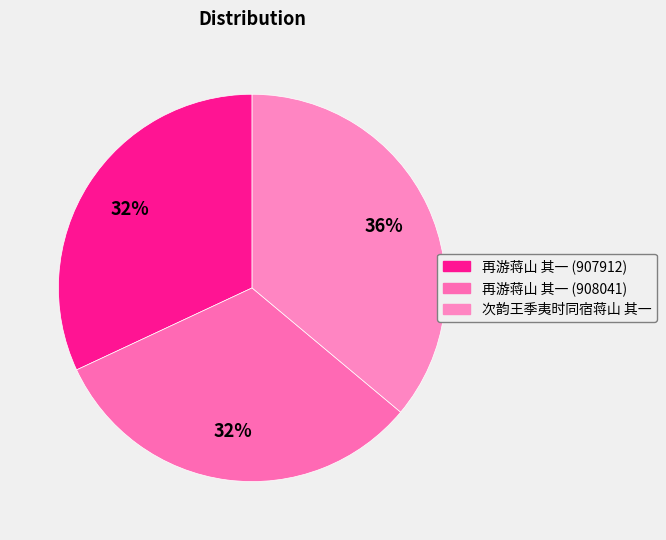

To the nearest percent, what is the average slice percentage?

33%